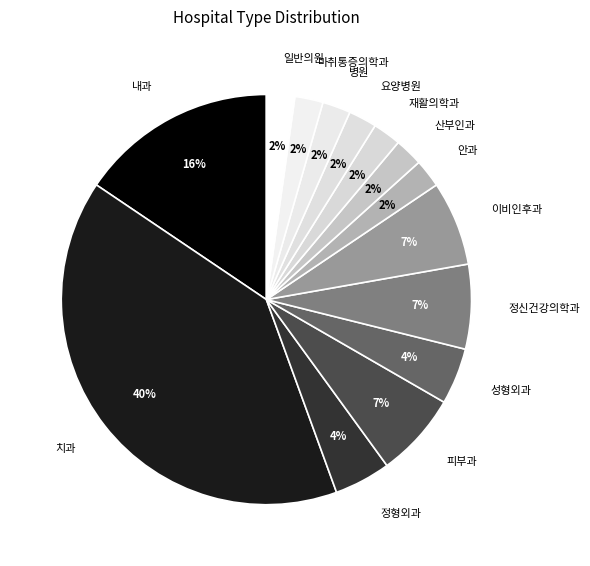

How many slices are in this pie chart?

14